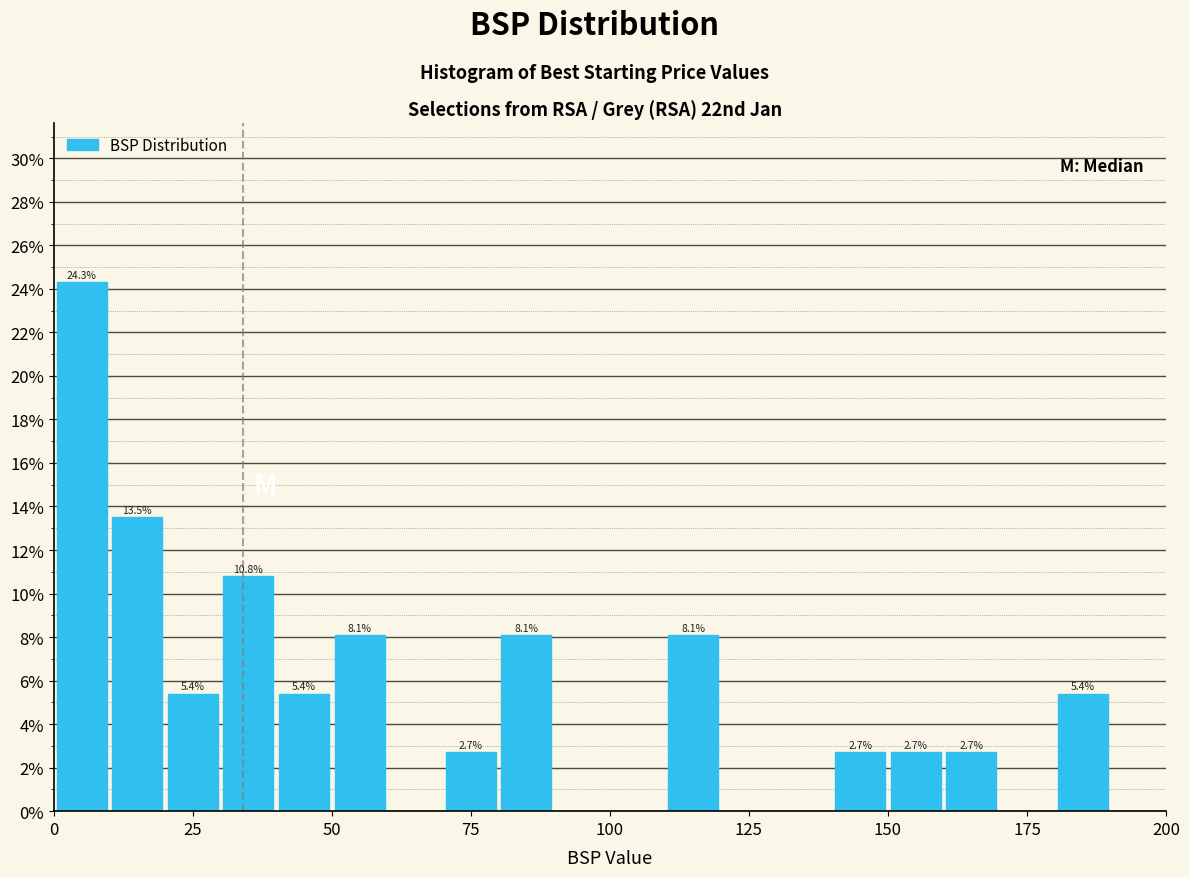

Around what value on the x-axis is the tallest bar? Give the approximate position of its centre, as read against the axis.

5